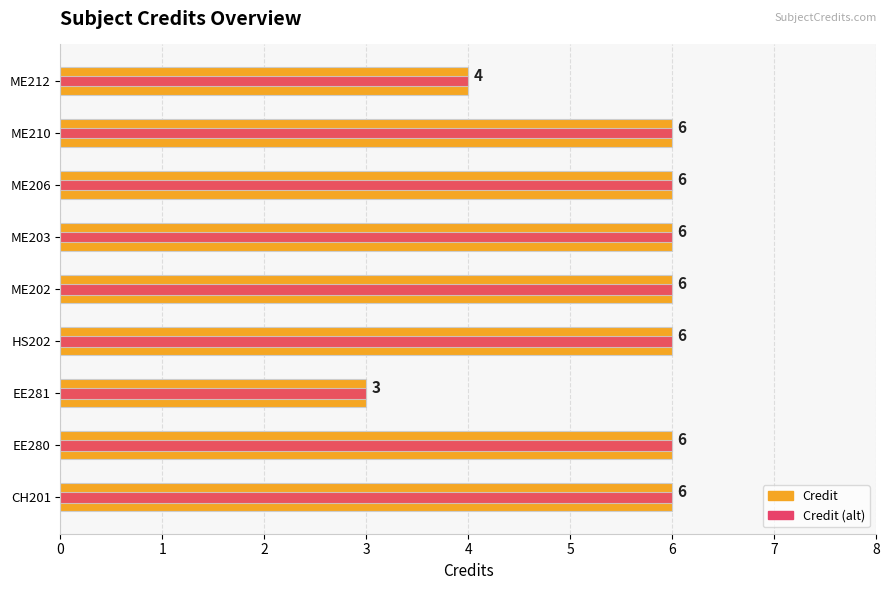

What is the sum of all Credit values?

49